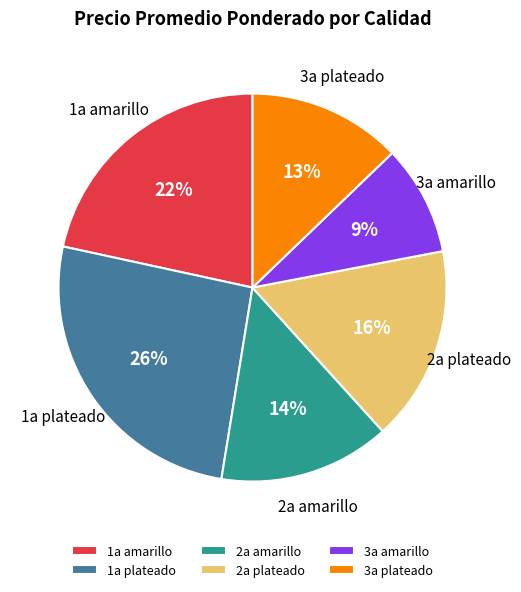

To the nearest percent, what percentage of the pie is 1a plateado?

26%